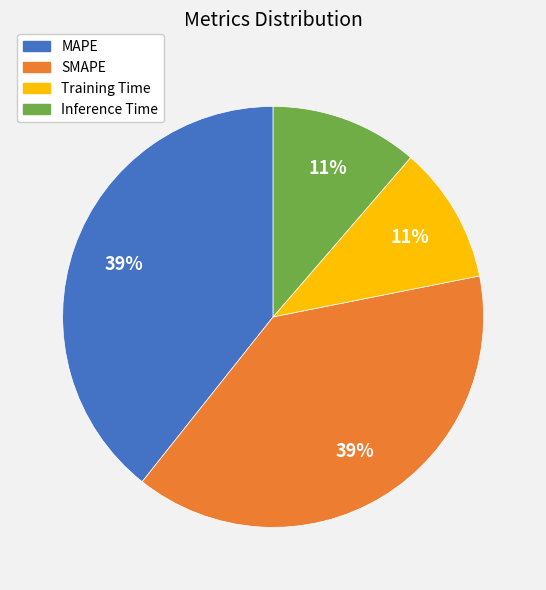

What is the ratio of the value at SMAPE to the value at MAPE?

1.0